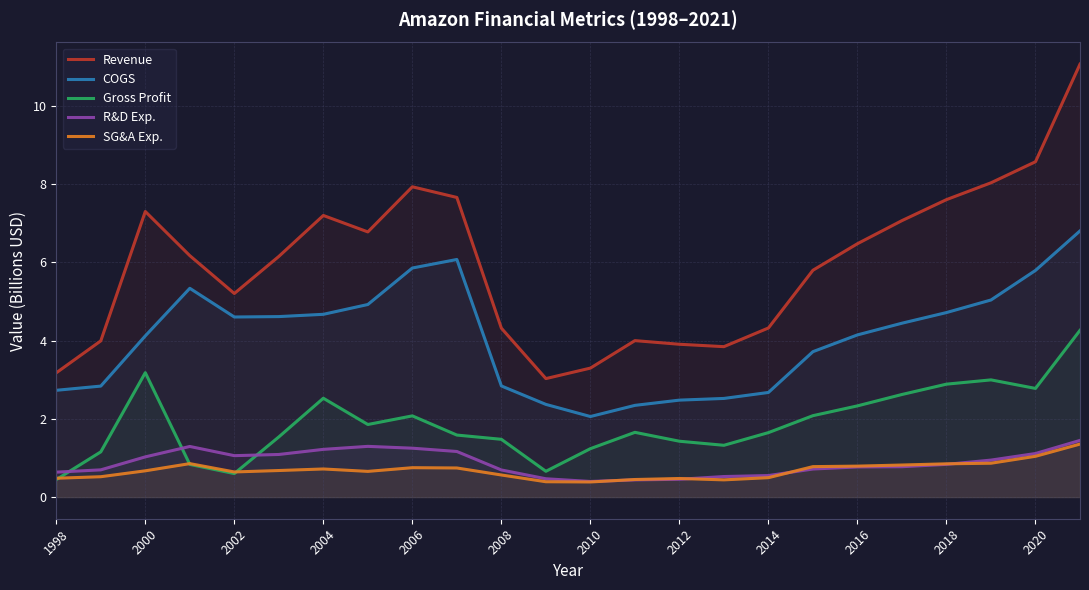

At which label does COGS reach its minimum?

2010